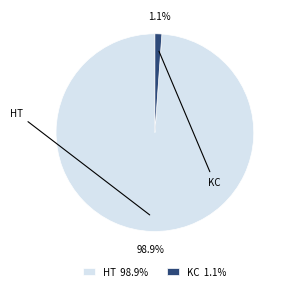

What is the total percentage of KC and HT?

100.0%